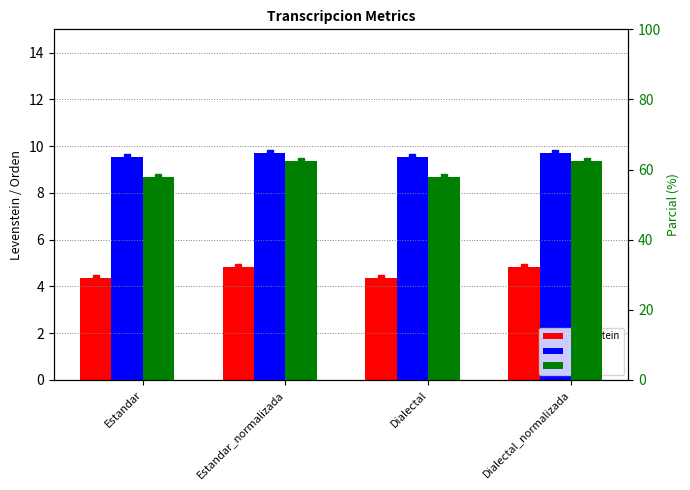

What is the spread (max minus min) of values at Estandar_normalizada?

57.7